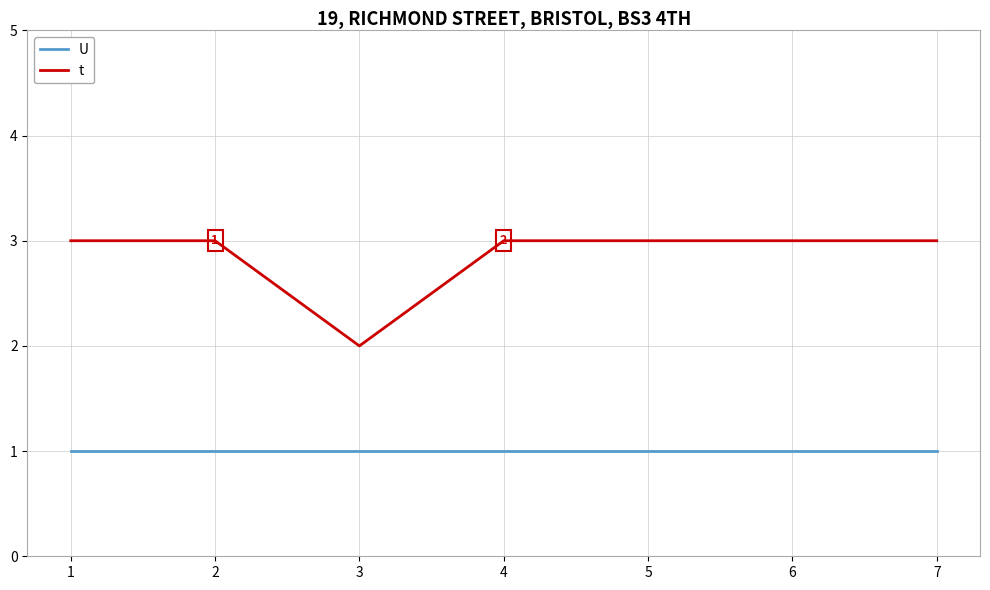

True or false: t has a value of 5 at 1.

False